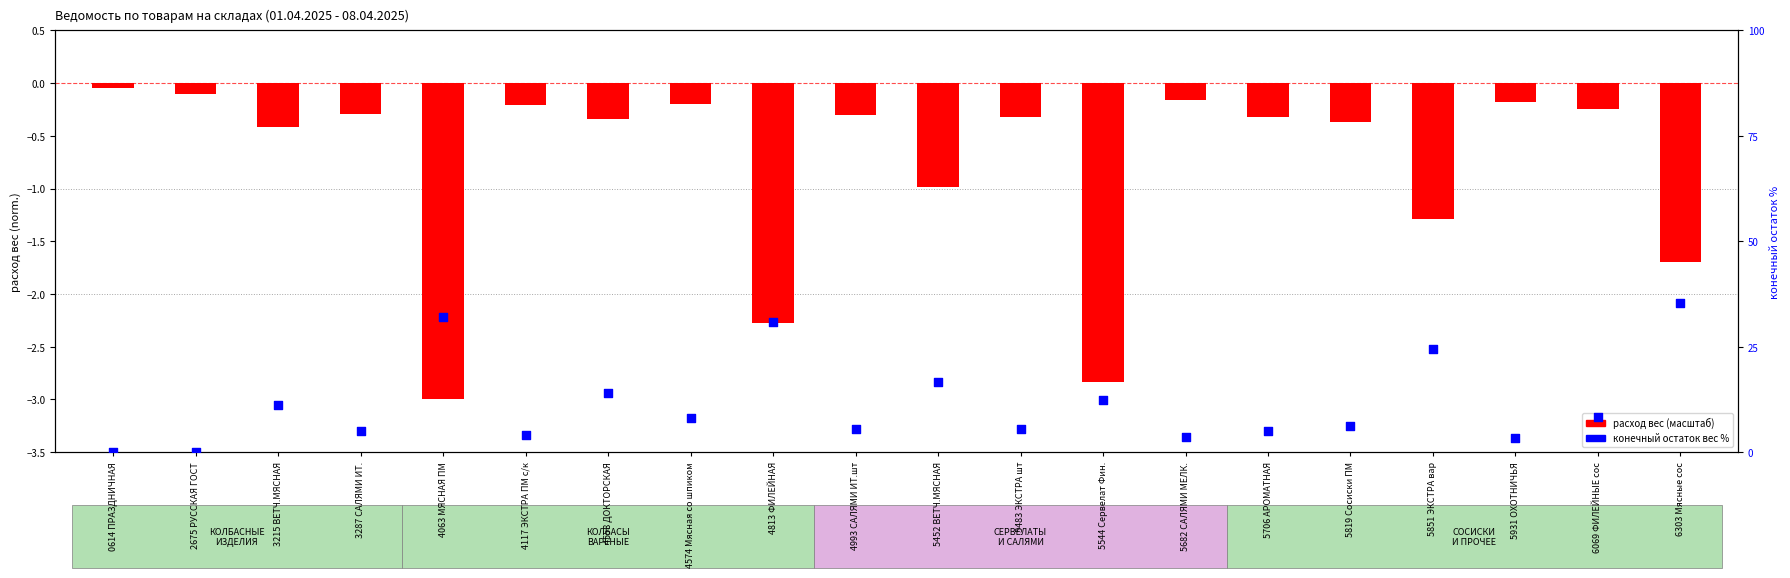

Which series has the largest total across all categories?

конечный остаток вес %